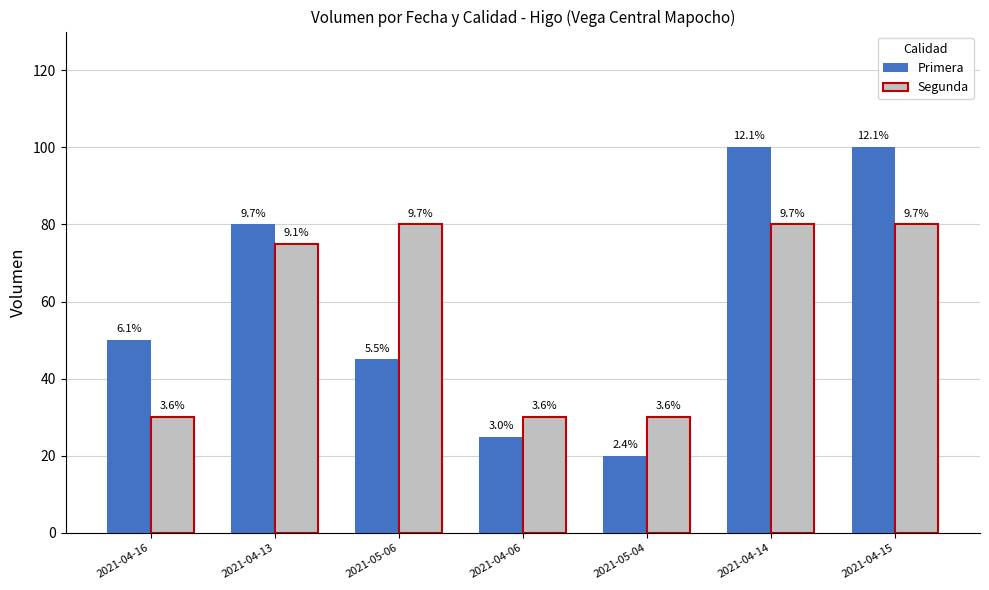

Rank the series at 2021-04-06 from lowest to highest value.

Primera, Segunda